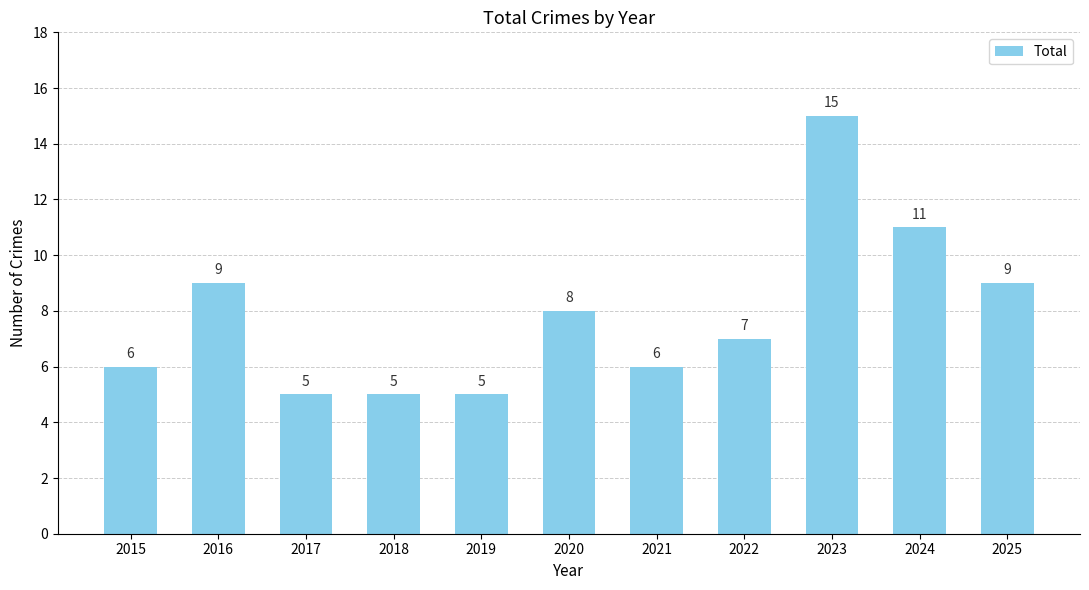

What is the approximate value at 2016?

9